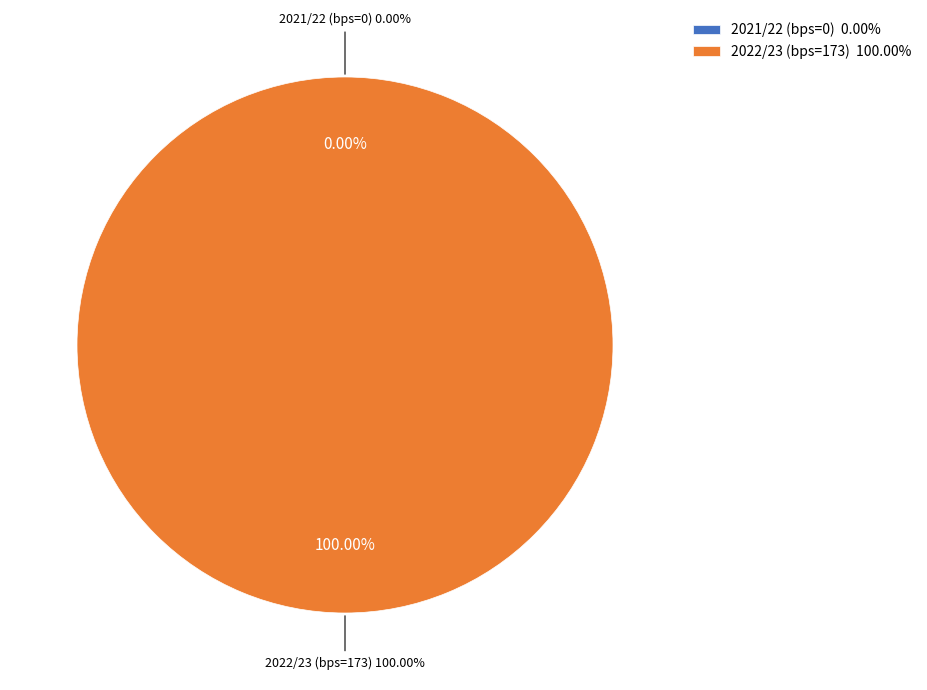

What portion of the pie excludes 2021/22 (bps=0)?

100.0%